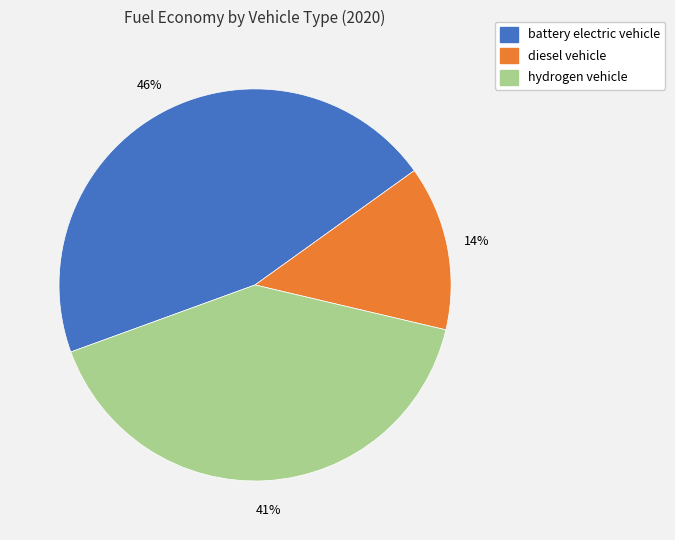

To the nearest percent, what is the combined percentage of diesel vehicle and hydrogen vehicle?

54%